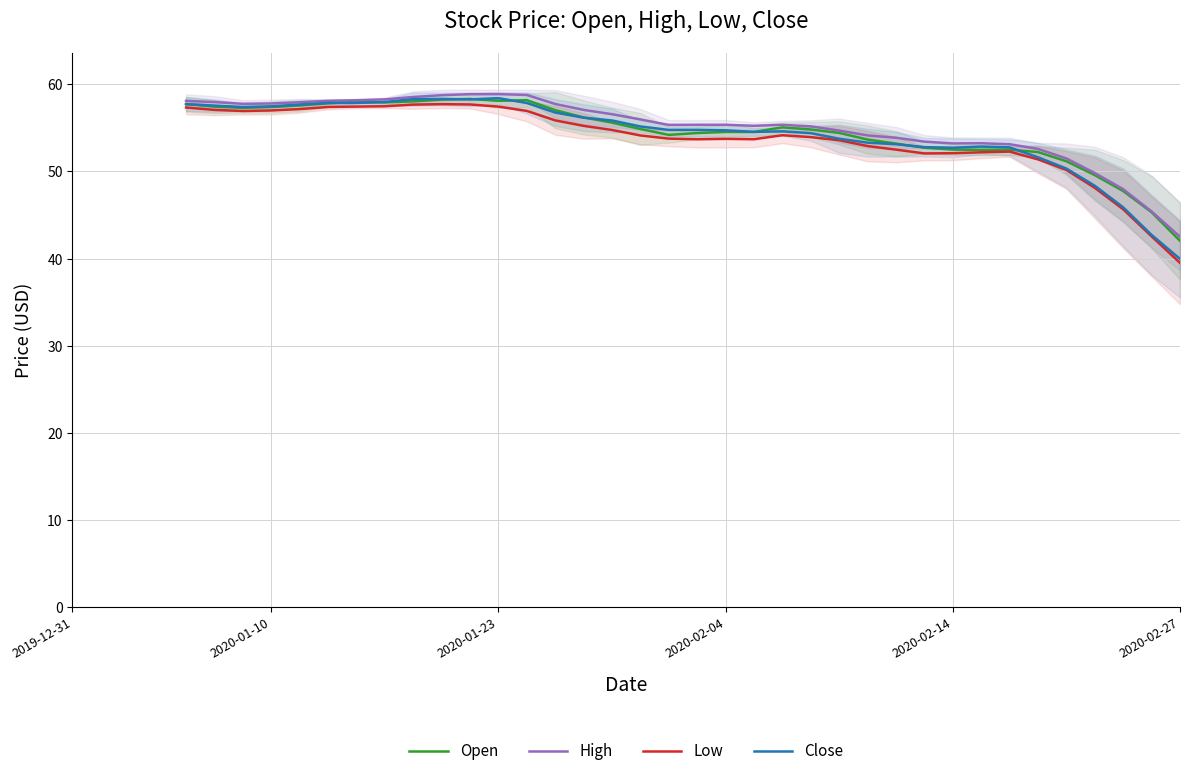

Is it true that Close equals 35.8 at 2020-02-14?

False